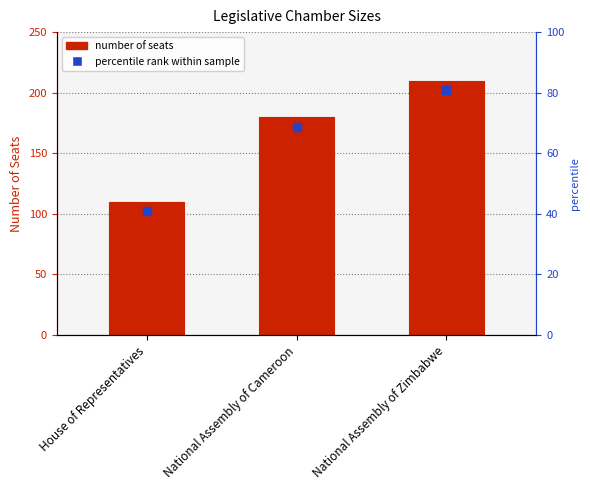

Reading right to left, list all the values displayed in this chart.

National Assembly of Zimbabwe=210	National Assembly of Cameroon=180	House of Representatives=110